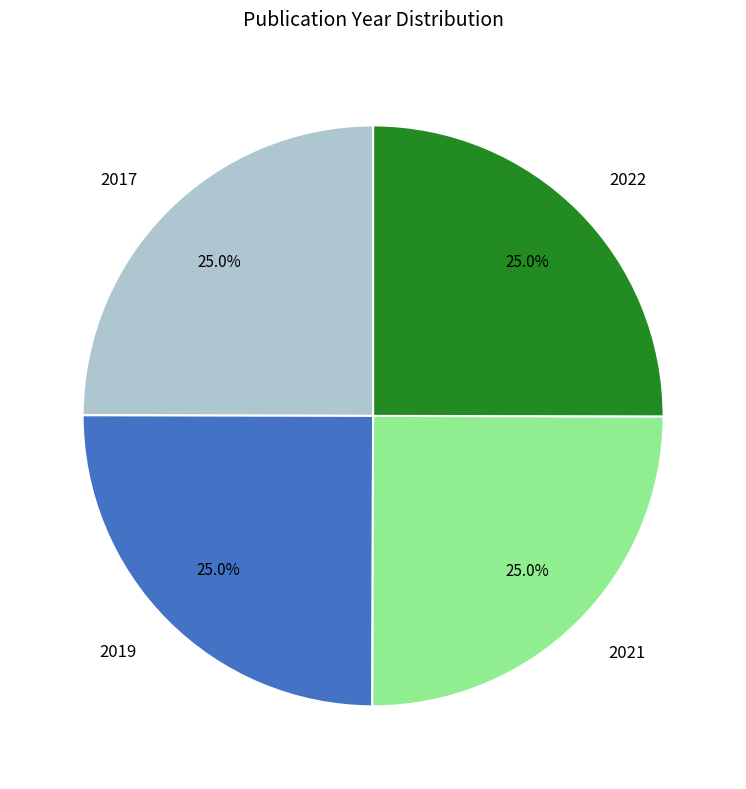

What portion of the pie excludes 2021?

75.0%